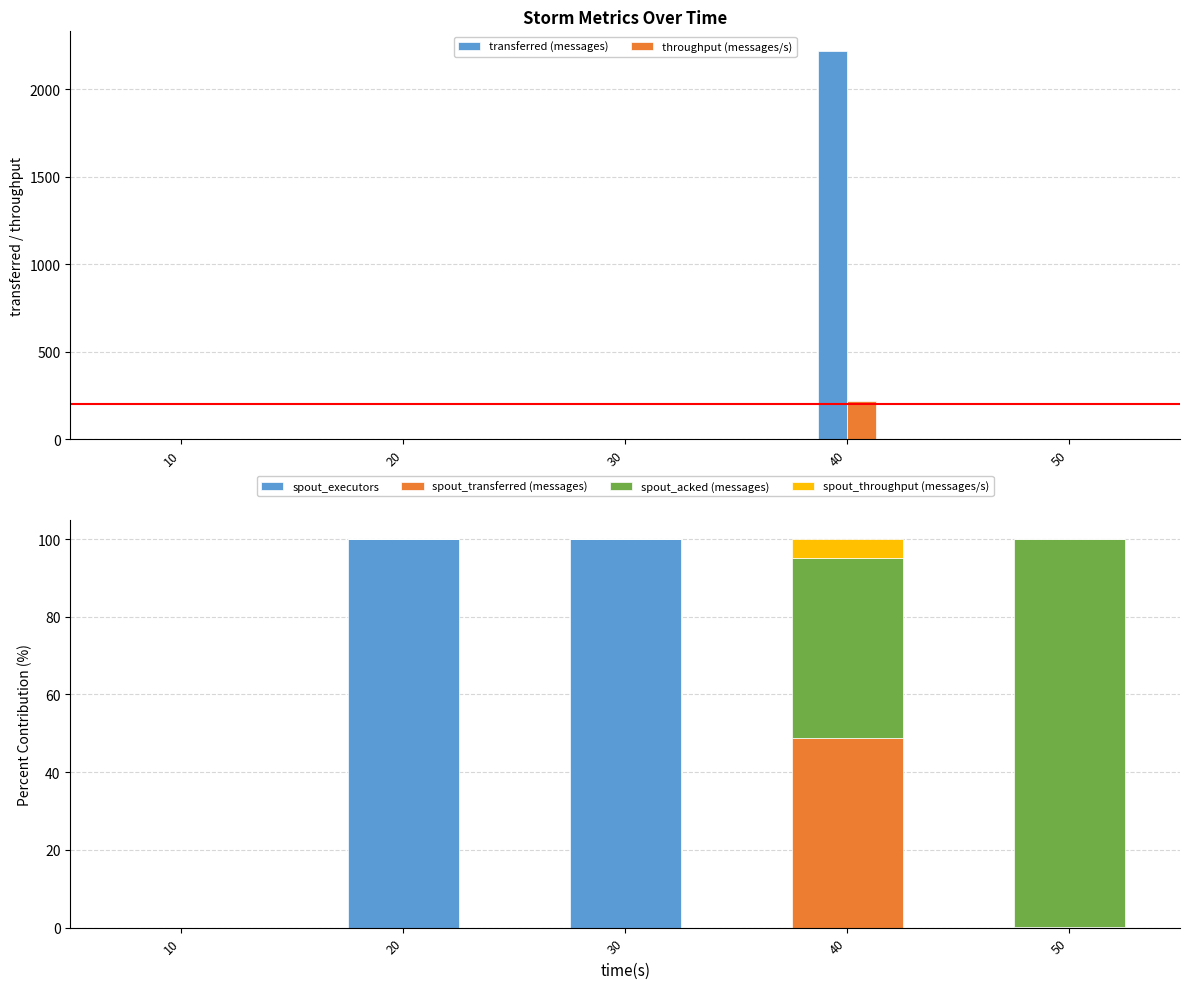

Which series has the largest range (max minus min)?

transferred (messages)